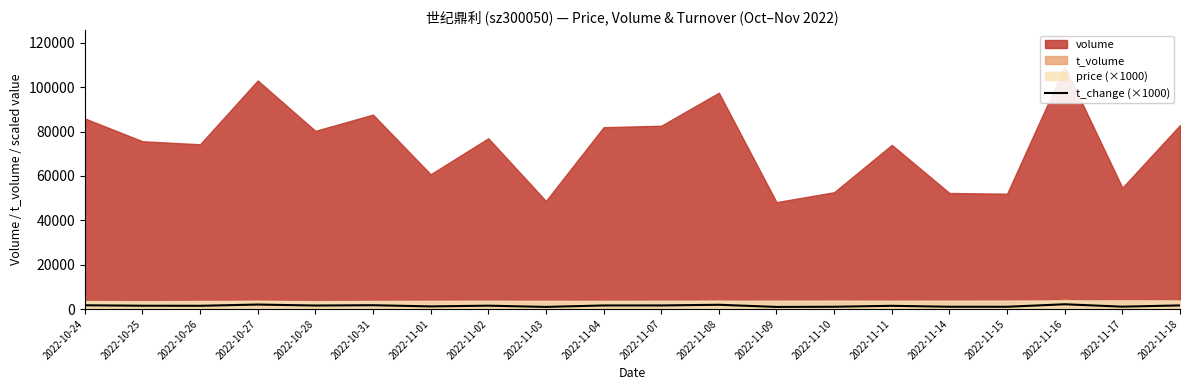

What is the average value?

1455